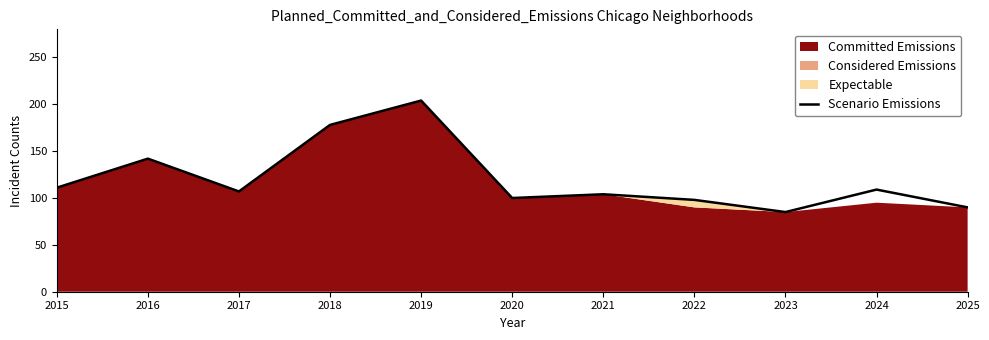

What is the smallest value displayed?

85